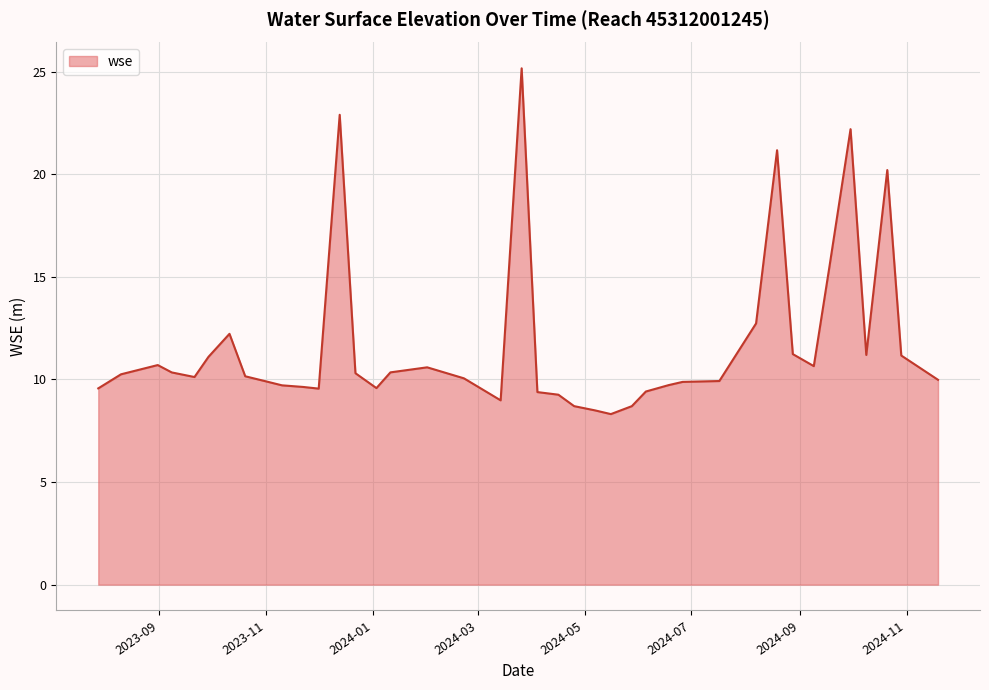

What is the maximum value shown in the chart?

25.2